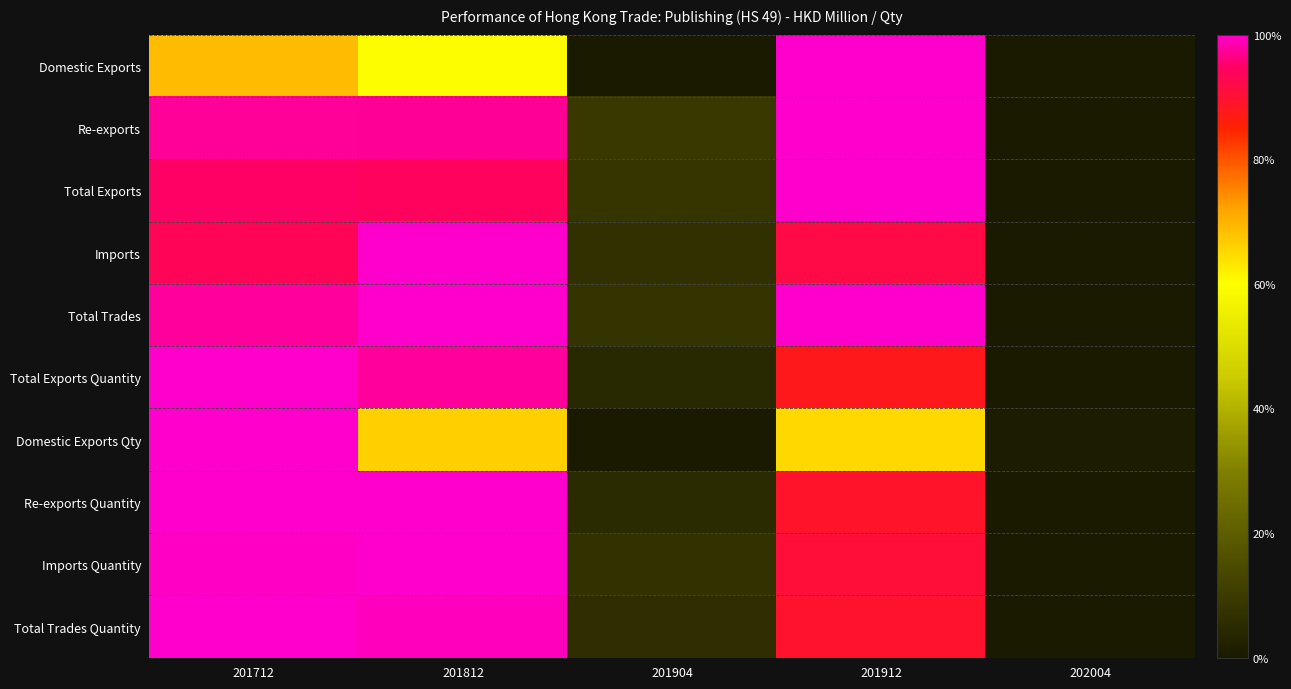

Which series changed the most between 201712 and 201912?

Domestic Exports Qty